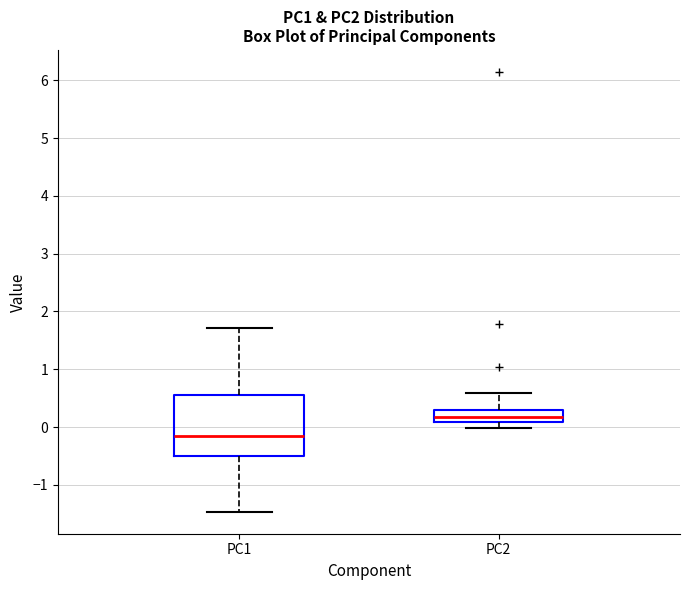

Where does the upper whisker of the box for PC2 end on the y-axis? The values are not printed on the chart, so give them approximately, as read against the axis.

0.6